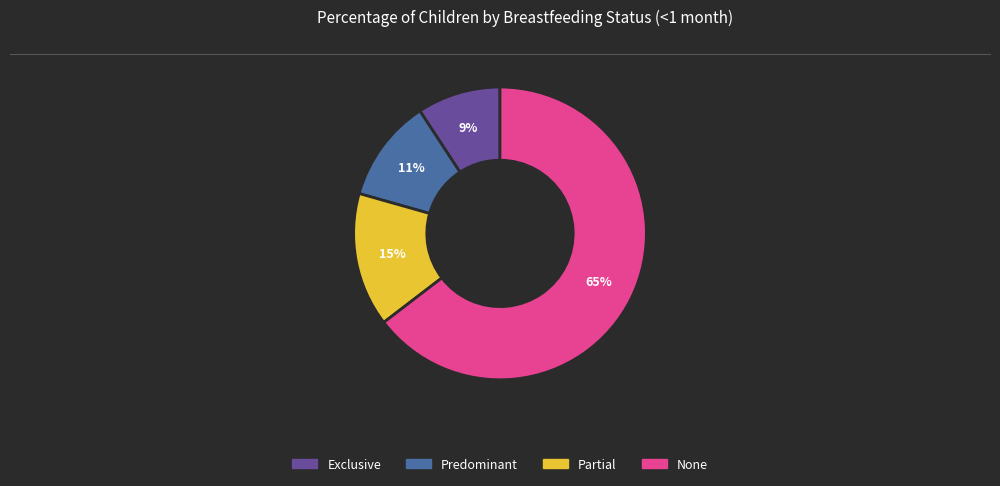

To the nearest percent, what percentage of the pie is None?

65%